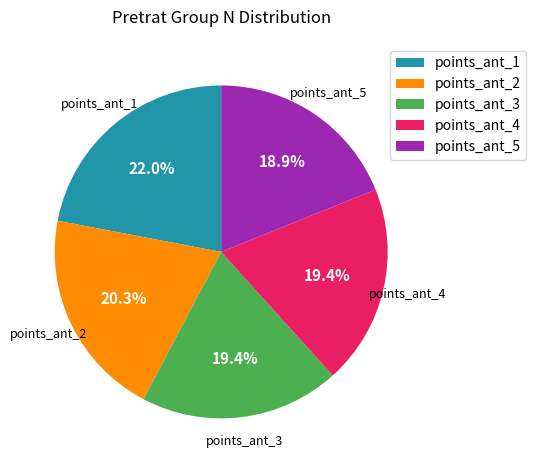

What percentage do points_ant_4 and points_ant_3 together represent?

38.8%